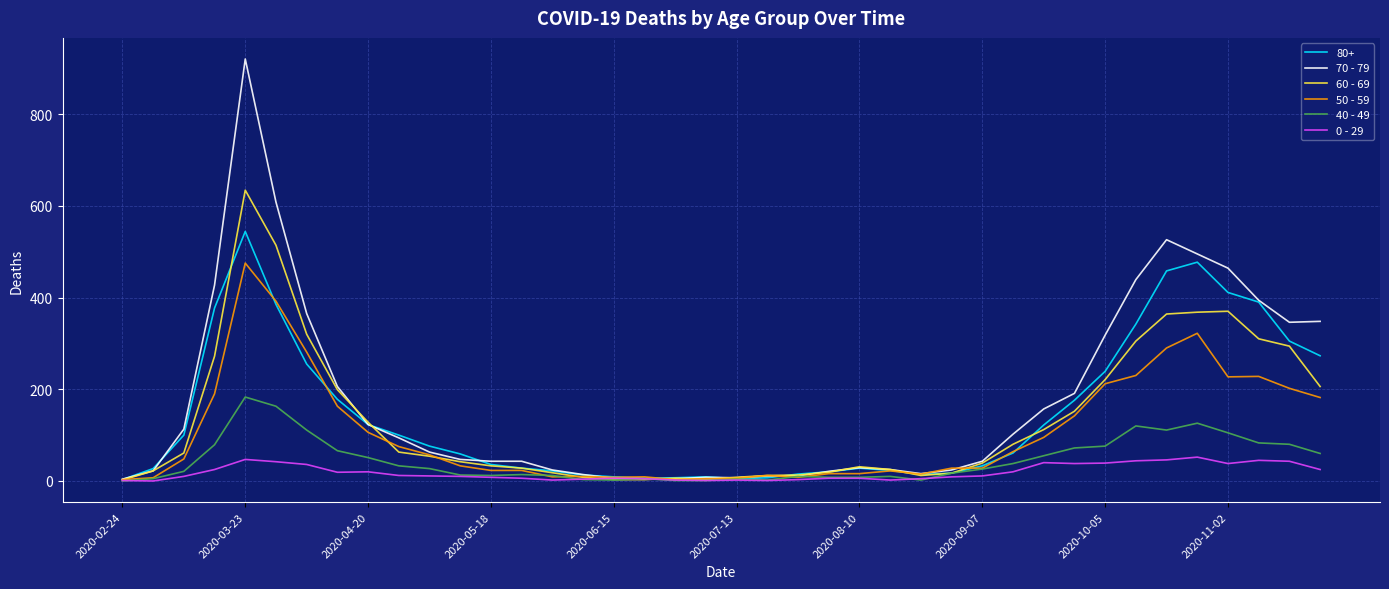

Rank the series by their maximum value, from lowest to highest.

0 - 29, 40 - 49, 50 - 59, 80+, 60 - 69, 70 - 79